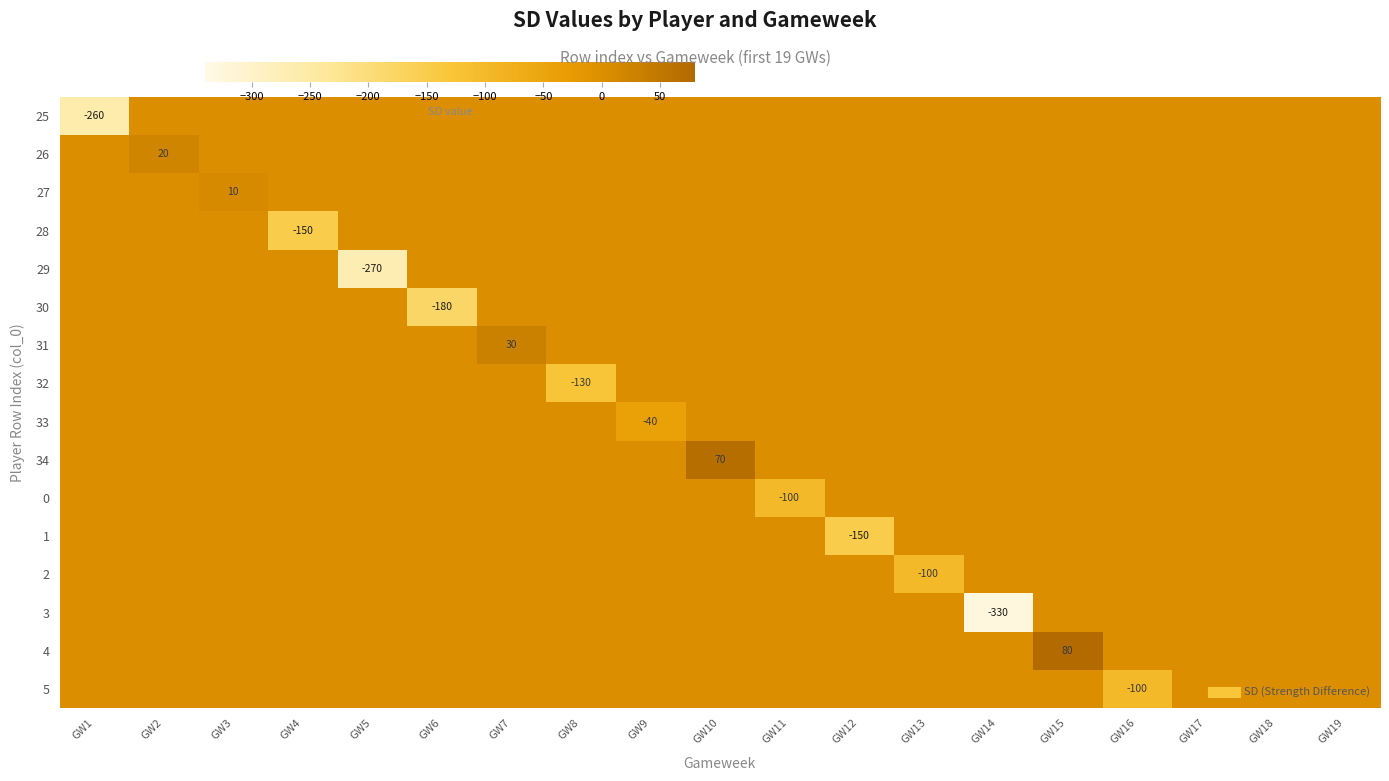

At which label does 3 reach its minimum?

GW14